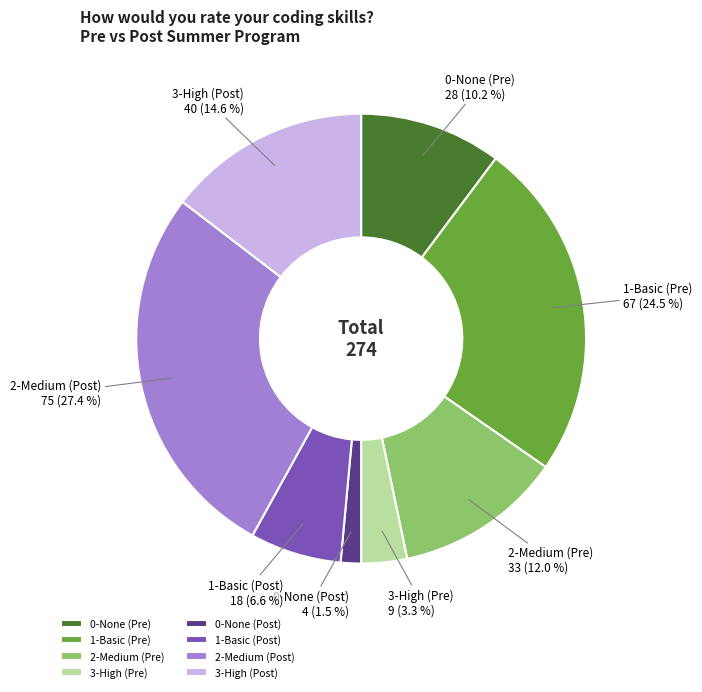

To the nearest percent, what is the average slice percentage?

12%